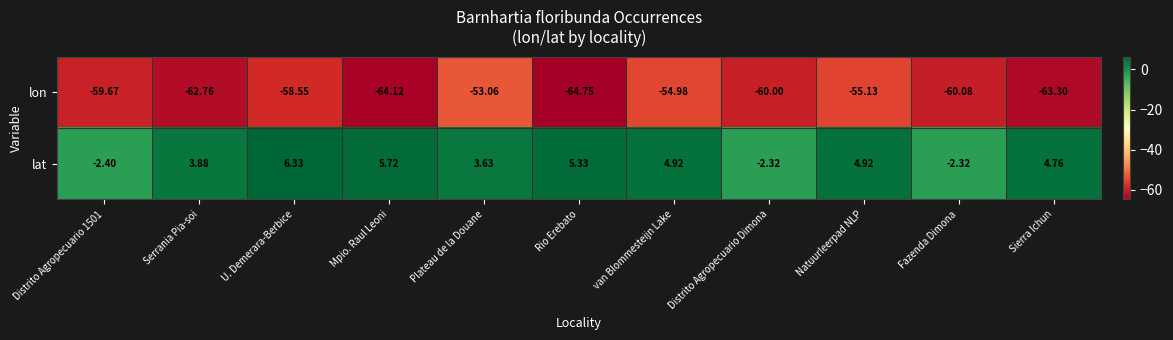

Which label corresponds to the largest value in the chart?

U. Demerara-Berbice